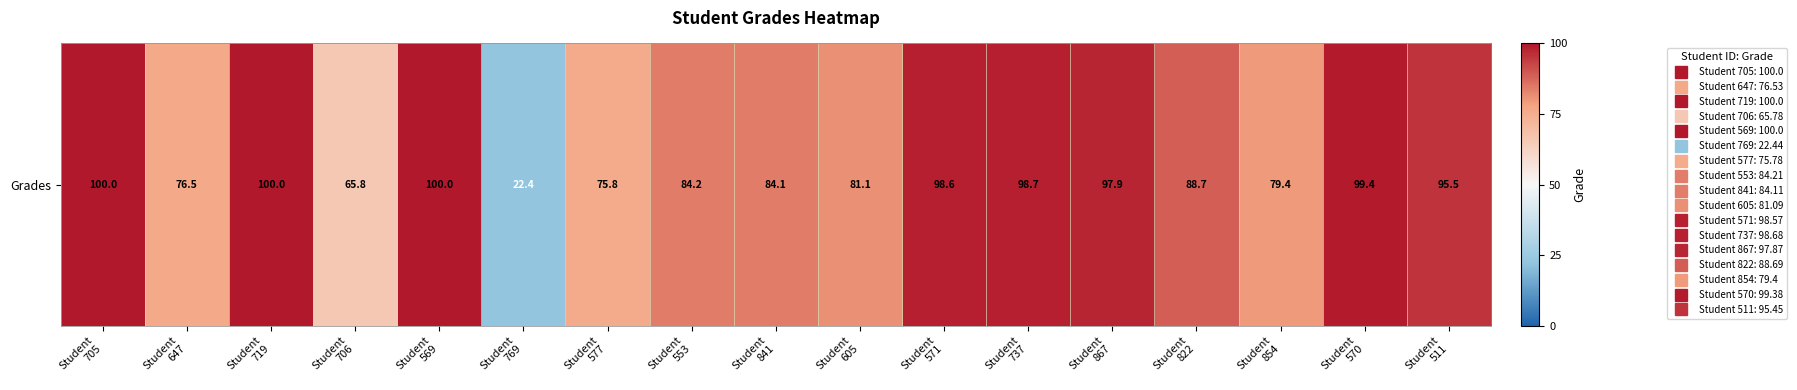

What is the difference between the maximum and minimum values?

77.6